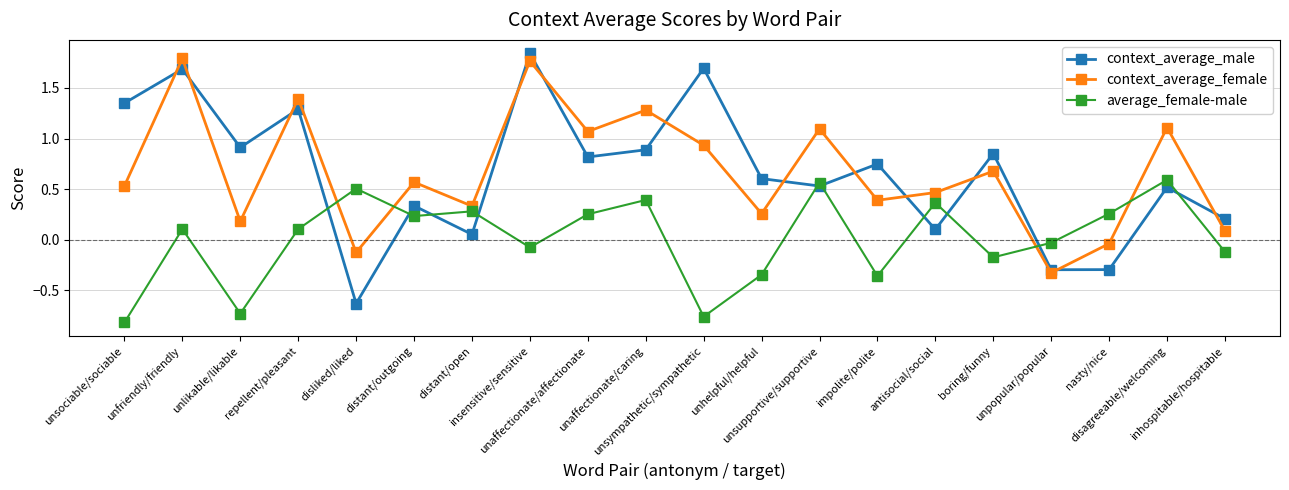

What is the sum of all context_average_female values?

13.4